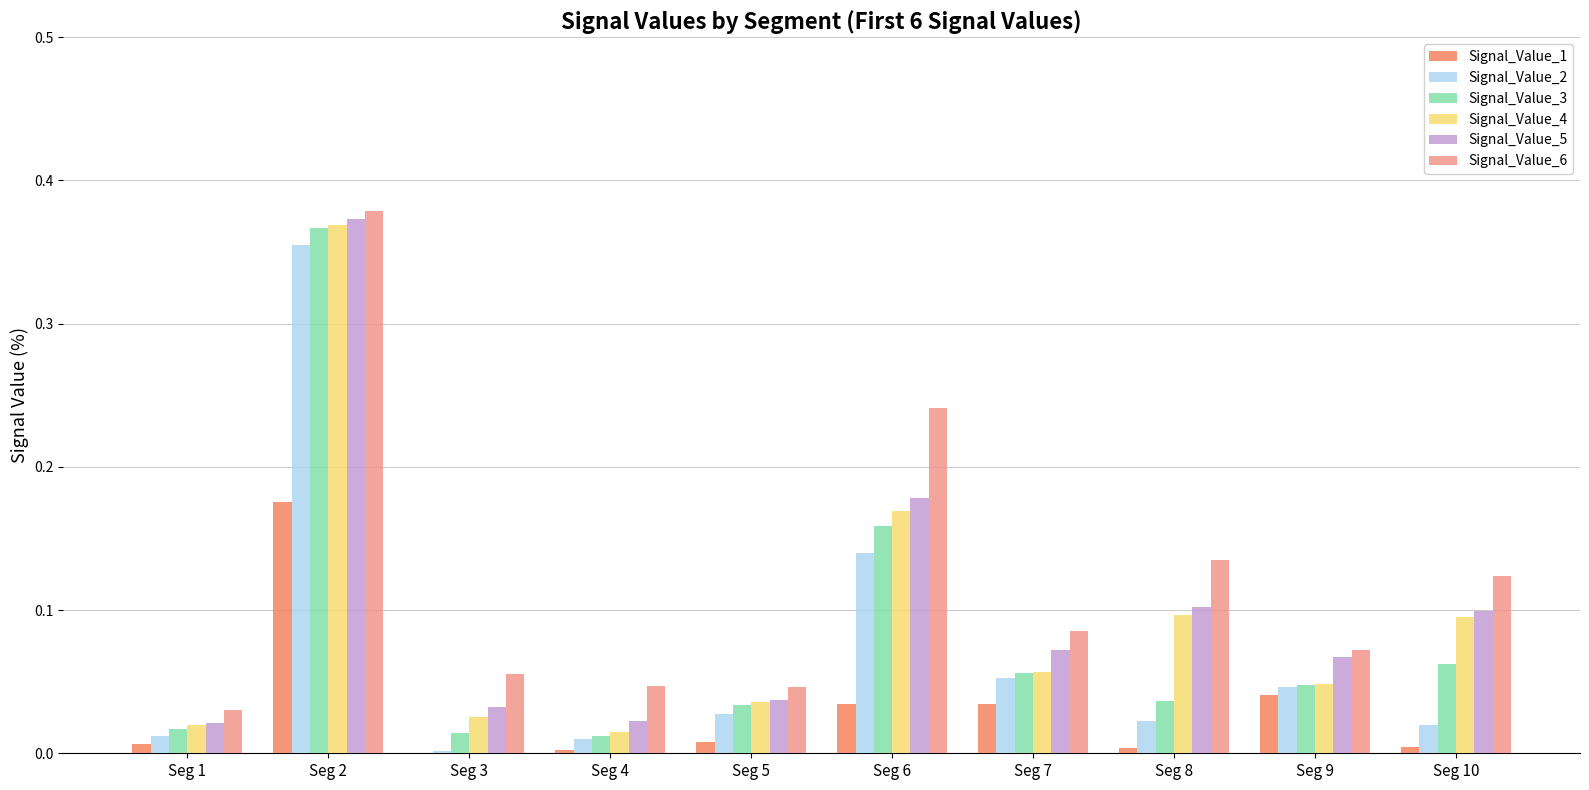

What is the difference between the Signal_Value_4 values at Seg 10 and Seg 2?

0.3